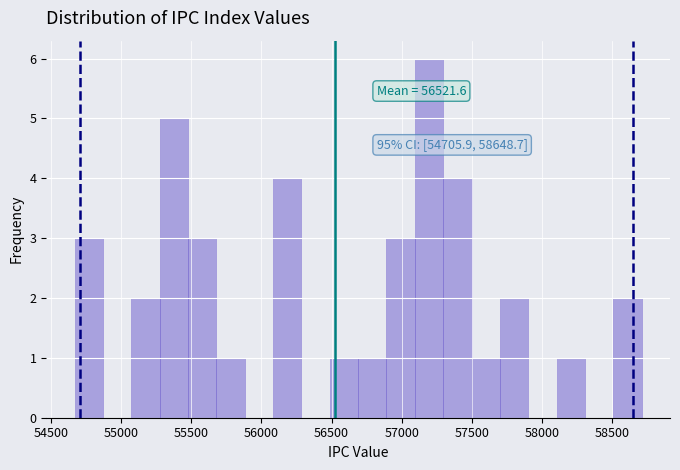

Which range on the x-axis has the tallest bar?

57100 to 57300